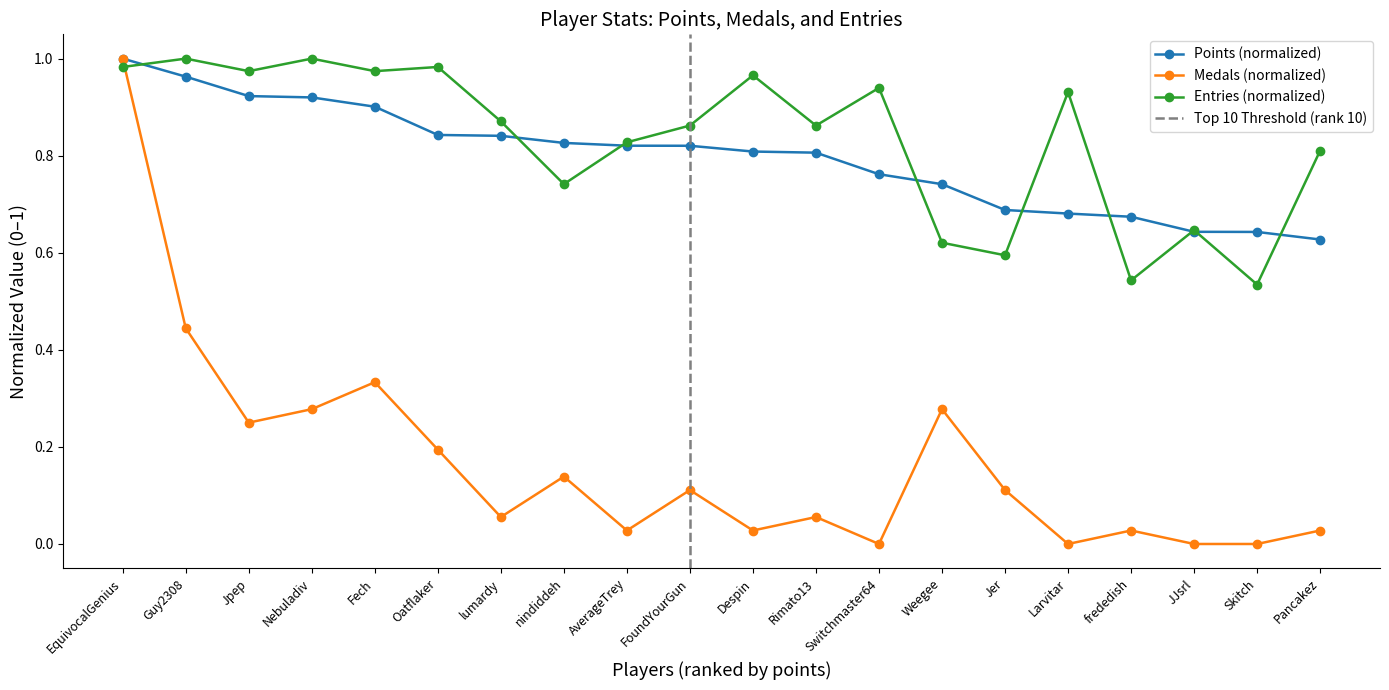

Where is the first local minimum for Entries?

Jpep